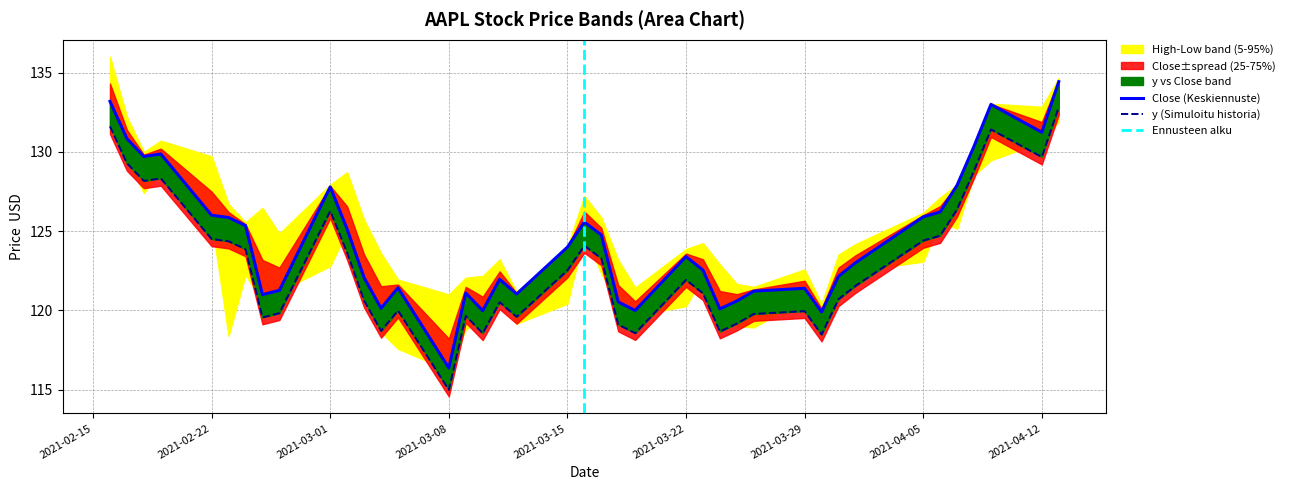

Reading left to right, what are all the values shown in this chart?

Close: 133.2	130.8	129.7	129.9	126.0	125.9	125.3	121.0	121.3	127.8	125.1	122.1	120.1	121.4	116.4	121.1	120.0	122.0	121.0	124.0	125.6	124.8	120.5	120.0	123.4	122.5	120.1	120.6	121.2	121.4	119.9	122.2	123.0	125.9	126.2	127.9	130.4	133.0	131.2	134.4
y: 131.6	129.3	128.2	128.3	124.5	124.4	123.9	119.5	119.8	126.3	123.6	120.6	118.7	120.0	115.0	119.7	118.5	120.5	119.6	122.5	124.1	123.3	119.1	118.6	121.9	121.1	118.7	119.2	119.8	120.0	118.5	120.7	121.5	124.4	124.7	126.4	128.8	131.4	129.7	132.8